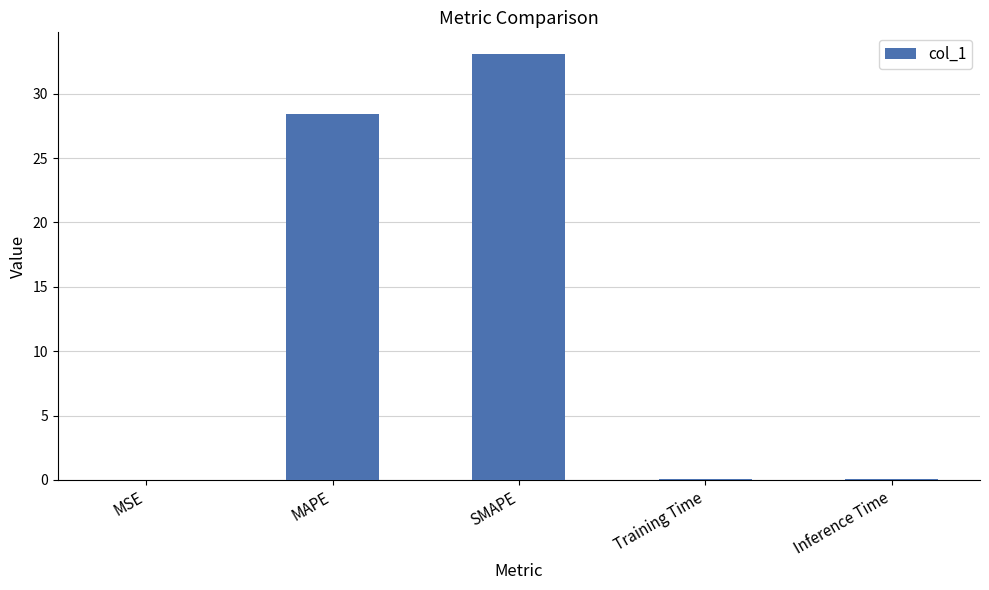

What is the average value?

12.3